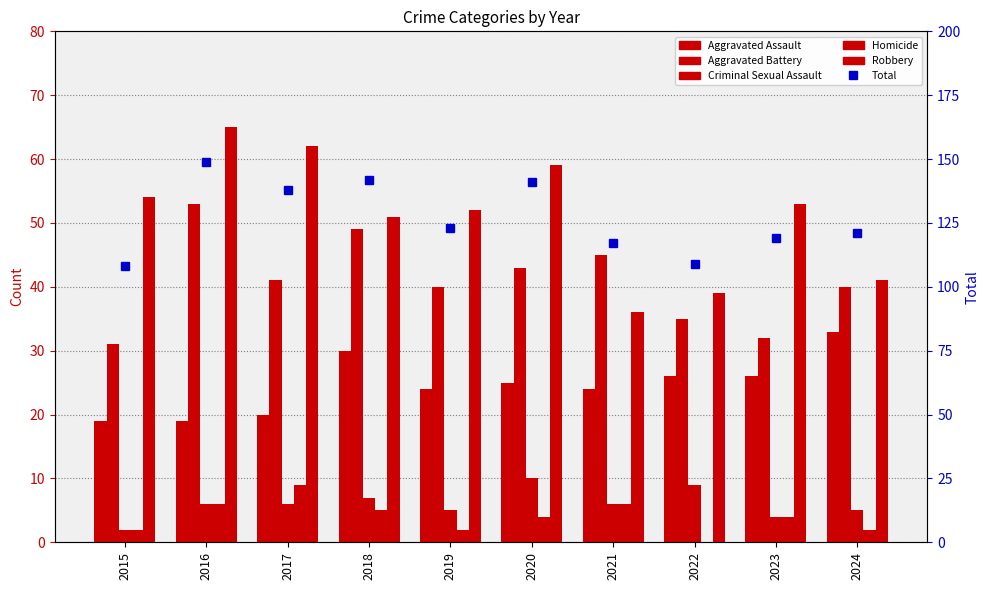

Reading left to right, transcribe all the data shown in this chart.

Aggravated Assault: 2015=19	2016=19	2017=20	2018=30	2019=24	2020=25	2021=24	2022=26	2023=26	2024=33
Aggravated Battery: 2015=31	2016=53	2017=41	2018=49	2019=40	2020=43	2021=45	2022=35	2023=32	2024=40
Criminal Sexual Assault: 2015=2	2016=6	2017=6	2018=7	2019=5	2020=10	2021=6	2022=9	2023=4	2024=5
Homicide: 2015=2	2016=6	2017=9	2018=5	2019=2	2020=4	2021=6	2022=0	2023=4	2024=2
Robbery: 2015=54	2016=65	2017=62	2018=51	2019=52	2020=59	2021=36	2022=39	2023=53	2024=41
Total: 2015=108	2016=149	2017=138	2018=142	2019=123	2020=141	2021=117	2022=109	2023=119	2024=121